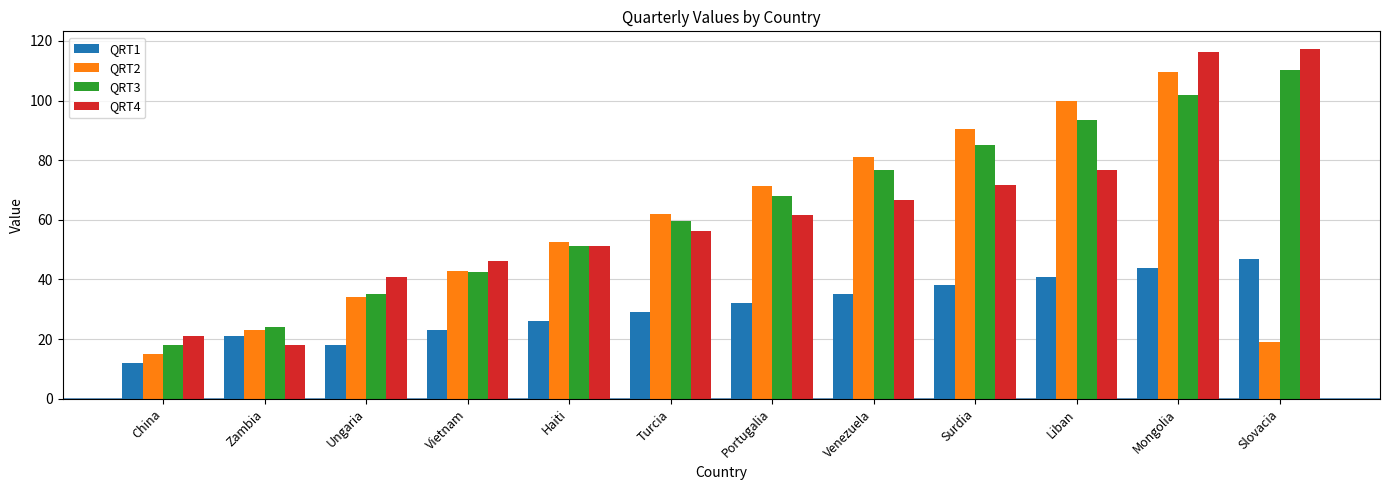

Between Venezuela and Mongolia, which series saw the biggest shift?

QRT4